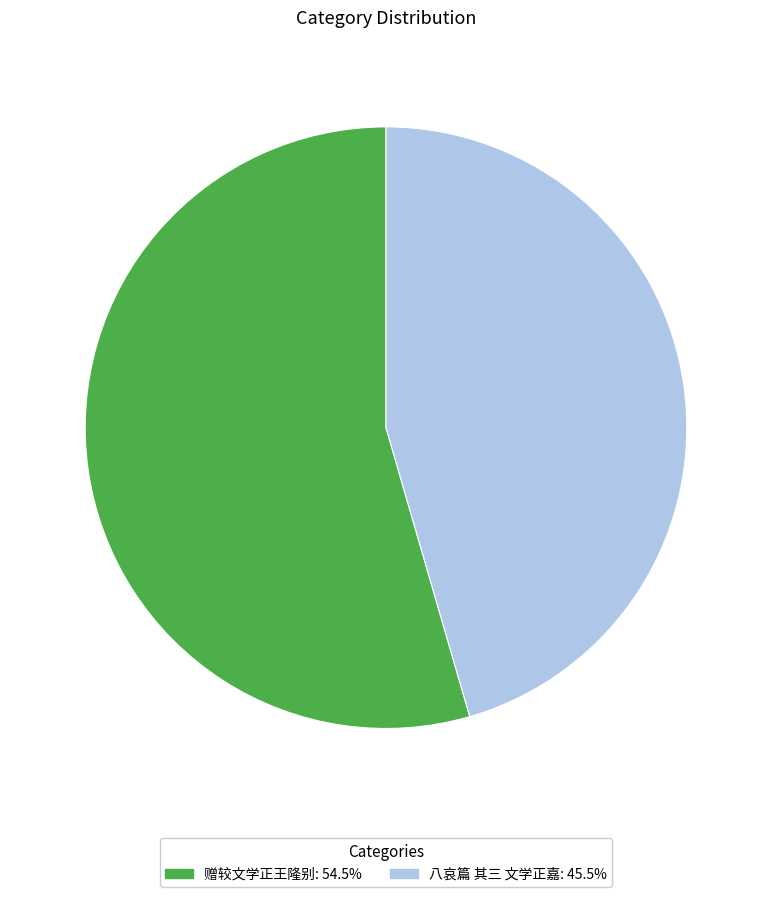

What is the largest slice in the pie chart?

赠较文学正王隆别